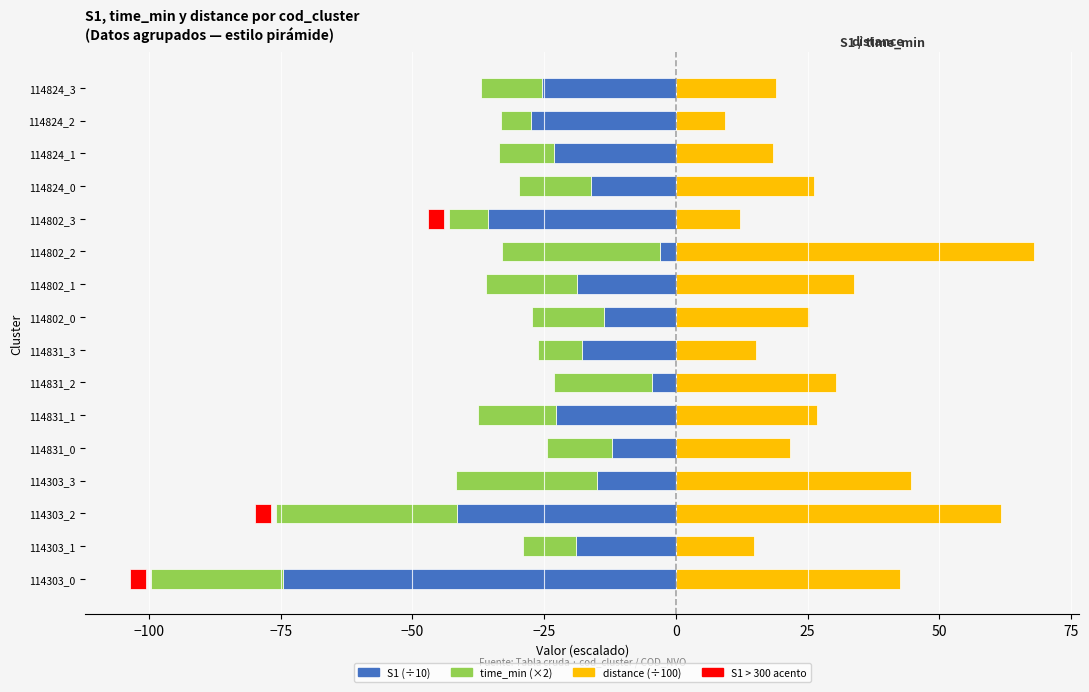

Reading right to left, list all the values displayed in this chart.

S1: -25.5	-27.5	-23.1	-16.1	-35.7	-3.1	-18.8	-13.6	-17.8	-4.5	-22.7	-12.2	-14.9	-41.6	-19.0	-74.6
time_min (×2): -11.5	-5.8	-10.5	-13.6	-7.3	-29.9	-17.2	-13.8	-8.3	-18.6	-14.9	-12.3	-26.9	-34.2	-10.0	-24.9
distance (÷100): 19.0	9.3	18.4	26.3	12.2	68.0	33.8	25.2	15.3	30.3	26.9	21.6	44.6	61.7	14.8	42.5